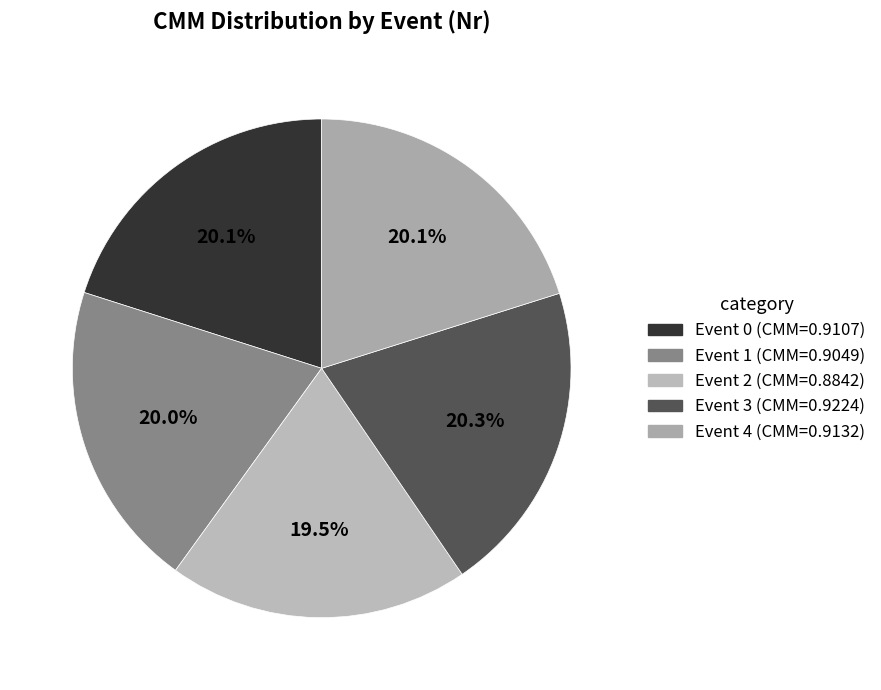

How many segments does this pie chart have?

5